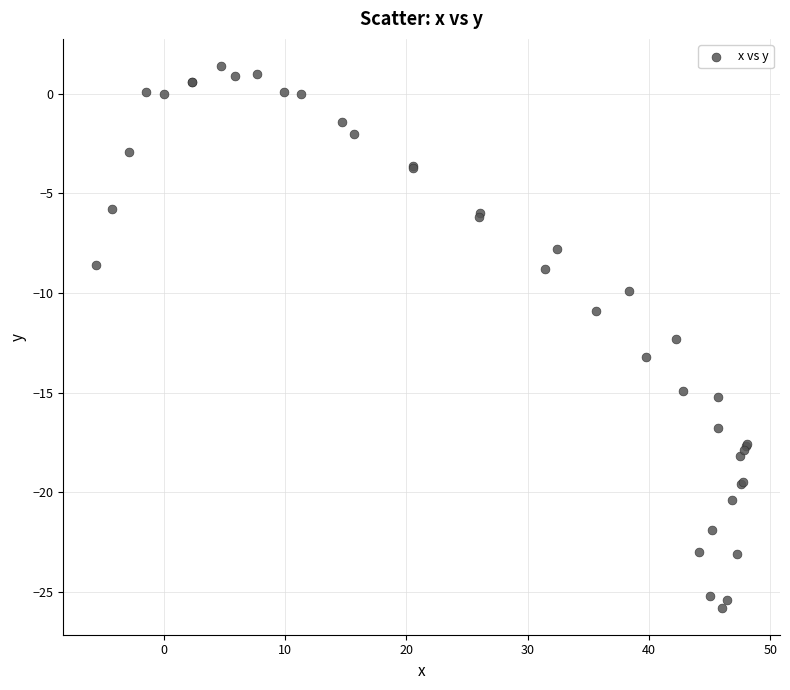

What Y value in the scatter plot is closest to -12?

-12.3